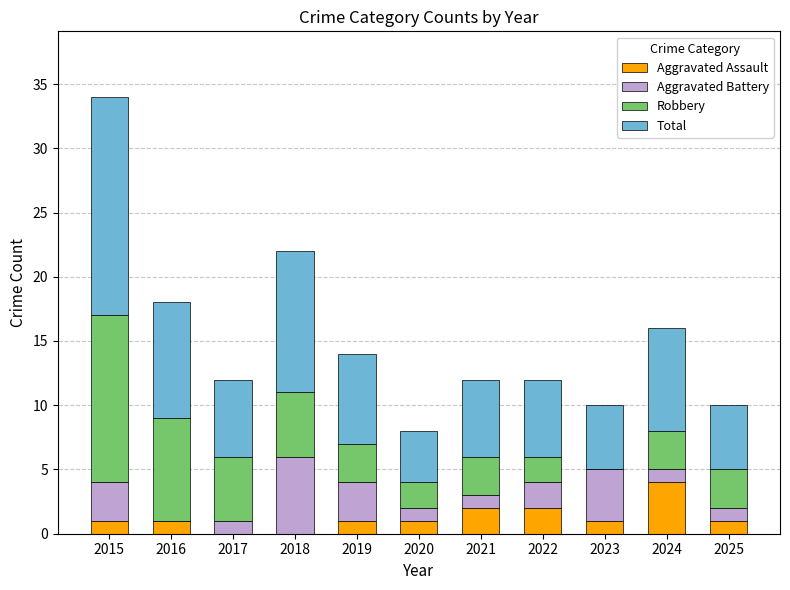

At which label does Aggravated Assault reach its peak?

2024